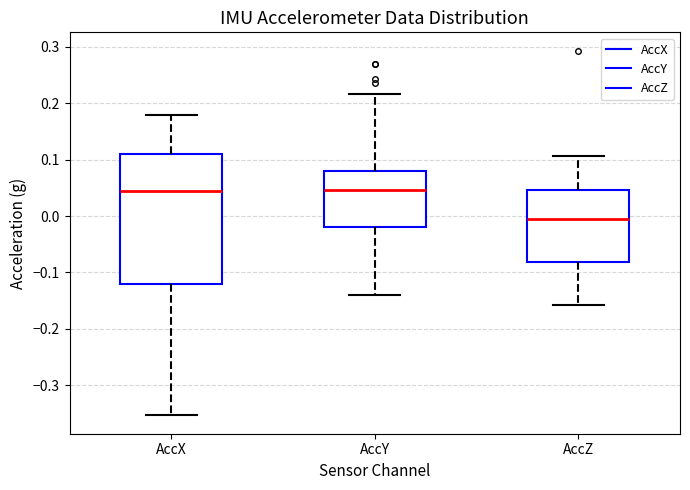

Reading left to right, transcribe this box plot: for each box, give where its median line is, the range the box spans, and where its two whiskers end, as read against the y-axis. The values are not printed on the chart, so give them approximately, as read against the axis.

AccX: median 0.04, box -0.12 to 0.11, whiskers -0.35 to 0.18
AccY: median 0.05, box -0.02 to 0.08, whiskers -0.14 to 0.22
AccZ: median -0.01, box -0.08 to 0.05, whiskers -0.16 to 0.11